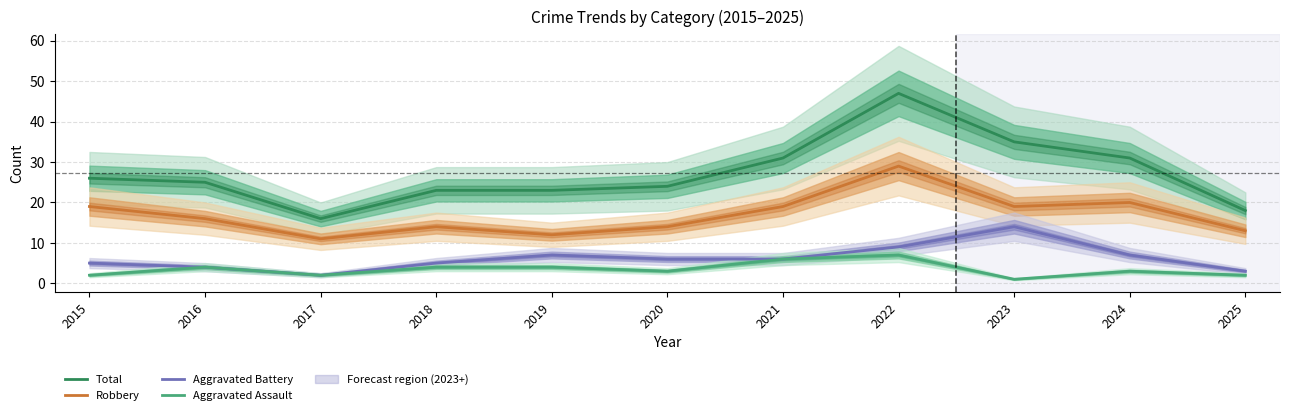

What is the difference between the second highest and second lowest values in the Aggravated Battery series?

6